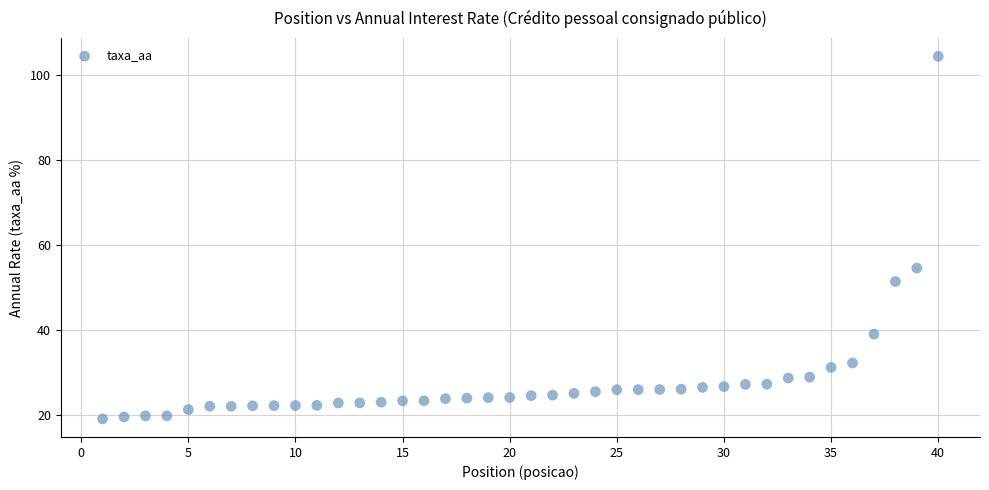

What is the range of X values (max minus min)?

39.0